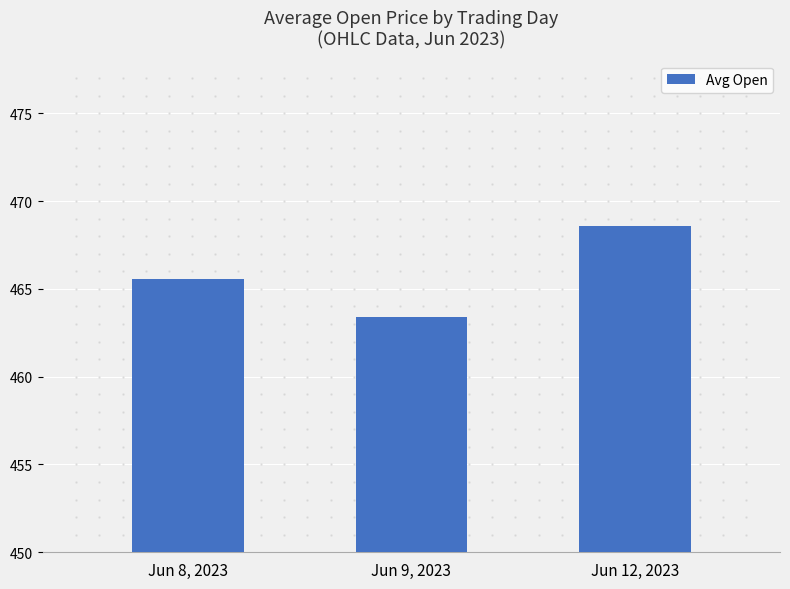

What is the maximum value shown in the chart?

468.6